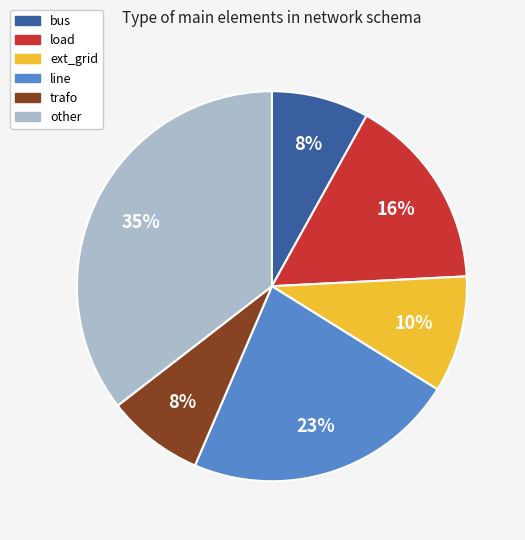

To the nearest percent, what portion does other represent?

35%